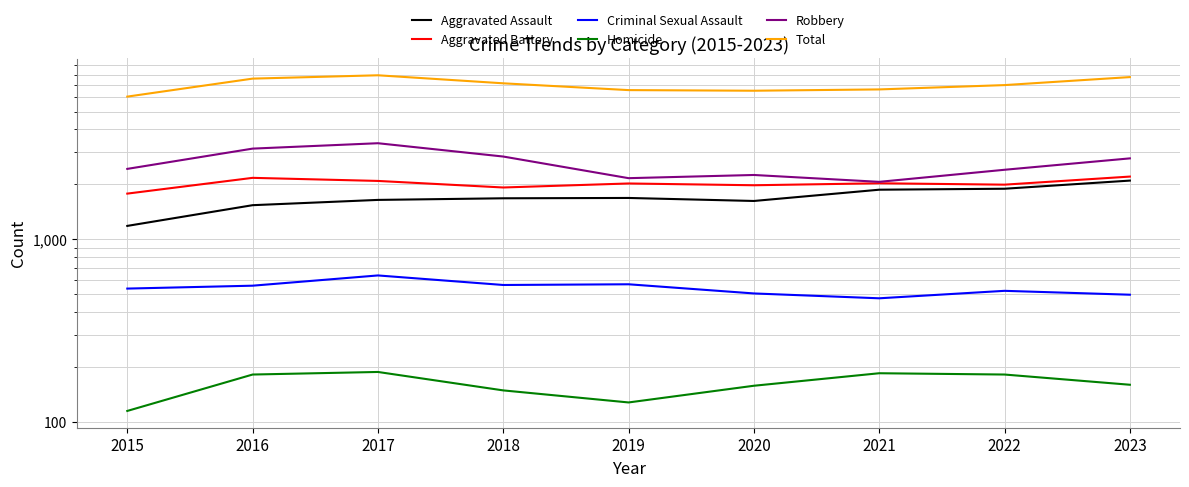

Does the chart have visible grid lines?

Yes